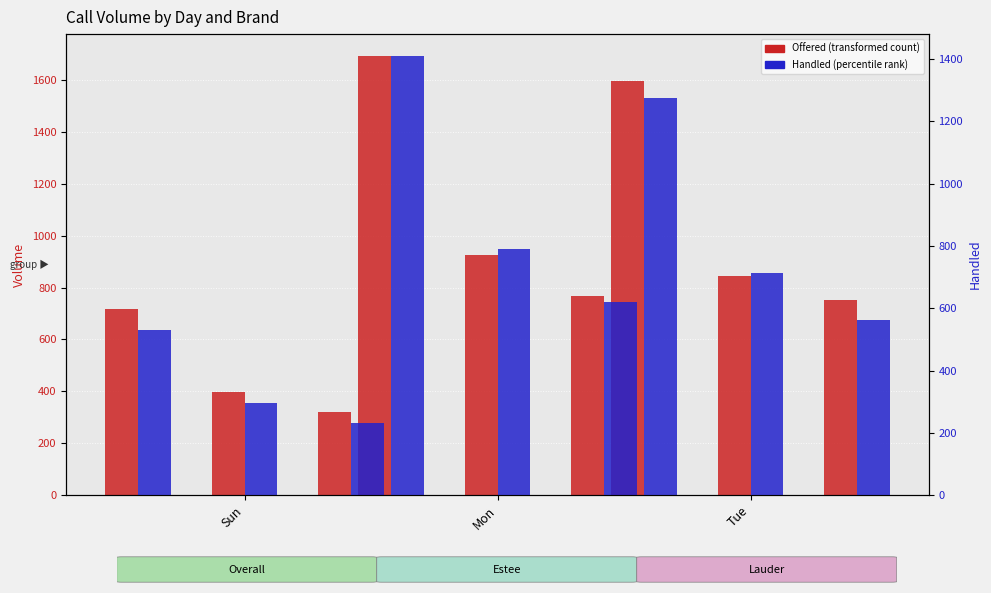

At which label does Estee – Offered (transformed count) first exceed 845?

Mon